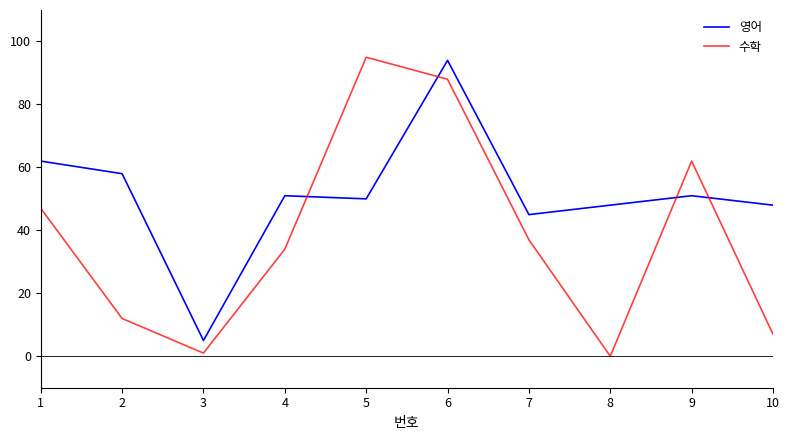

Which series ends up on top after the final intersection of 영어 and 수학?

영어